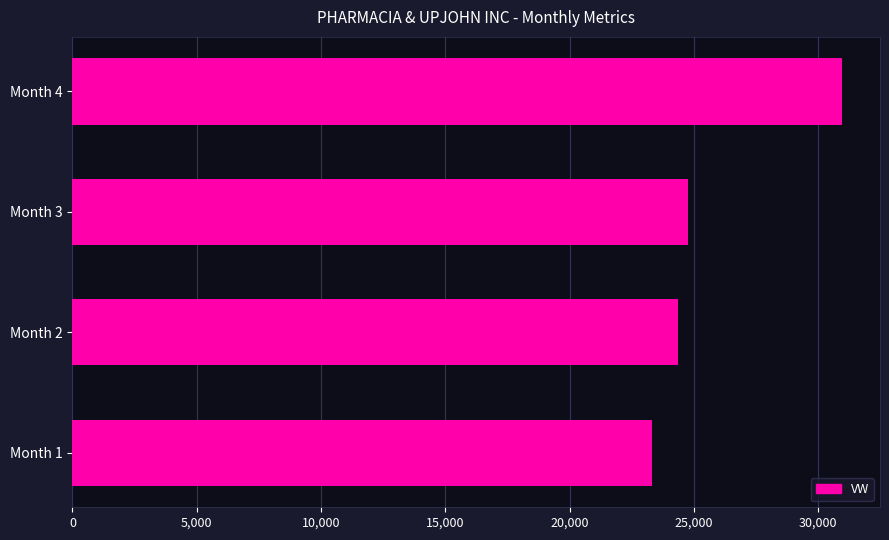

Approximately how many times larger is the value at Month 3 compared to Month 1?

1.1